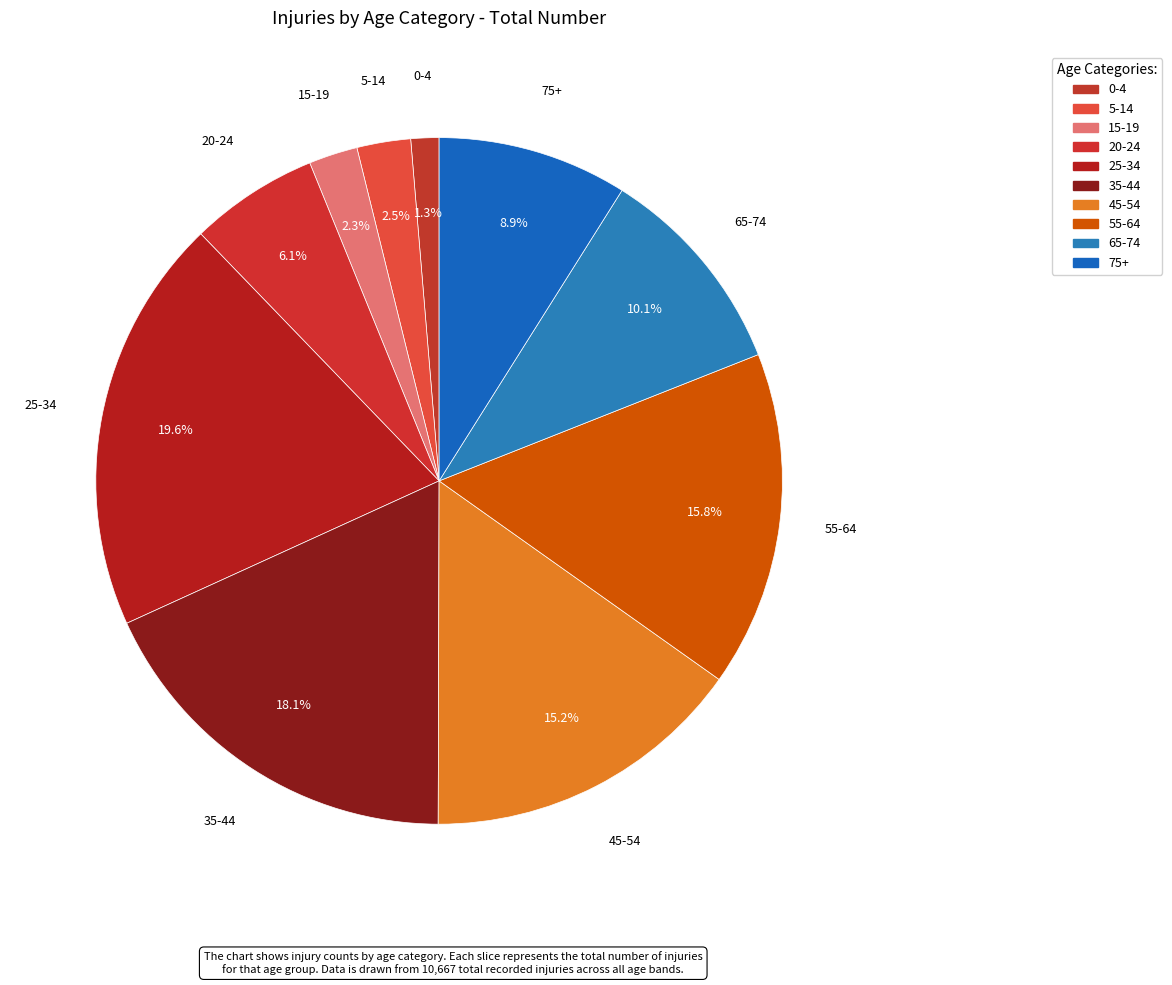

Which category has the biggest portion of the pie?

25-34